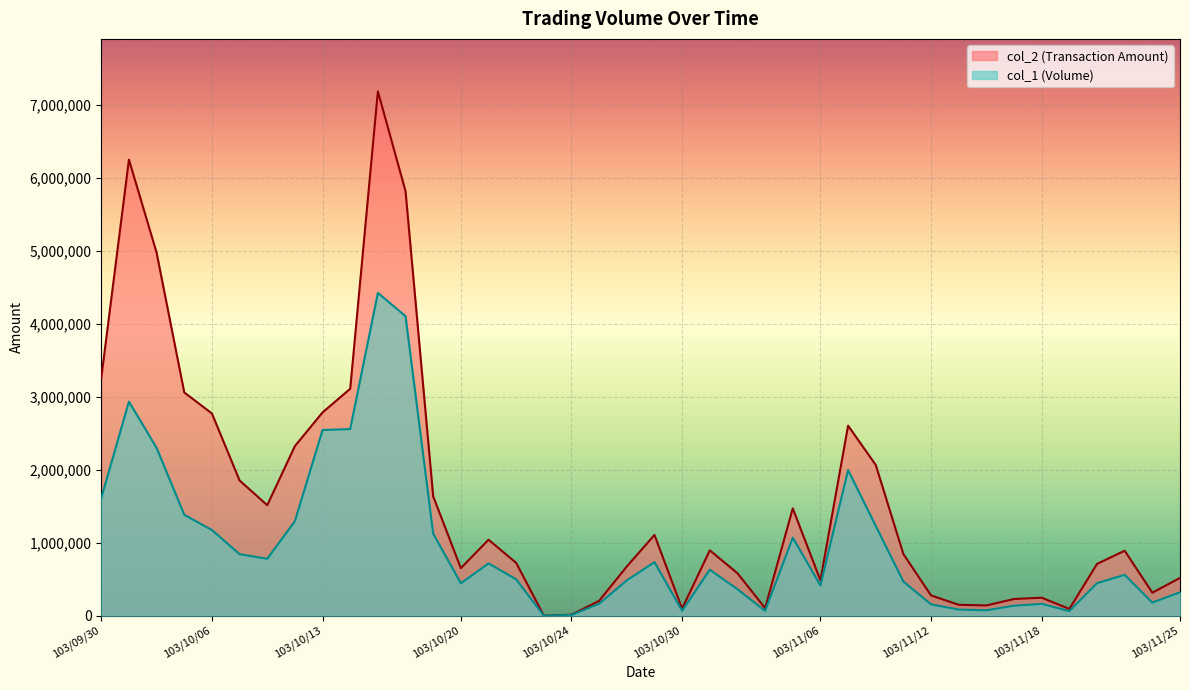

What is the difference between the maximum and minimum values in the col_2 series?

7186960